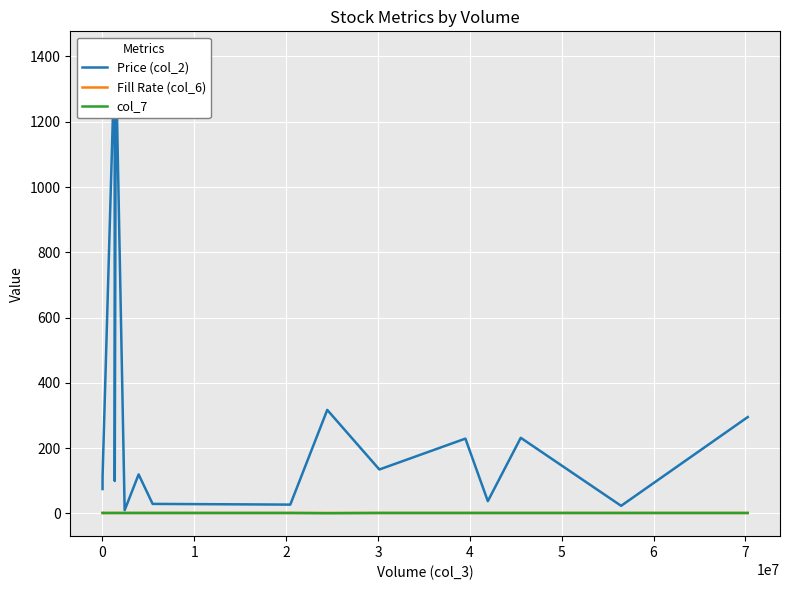

True or false: Price (col_2) and col_7 cross at least once.

False